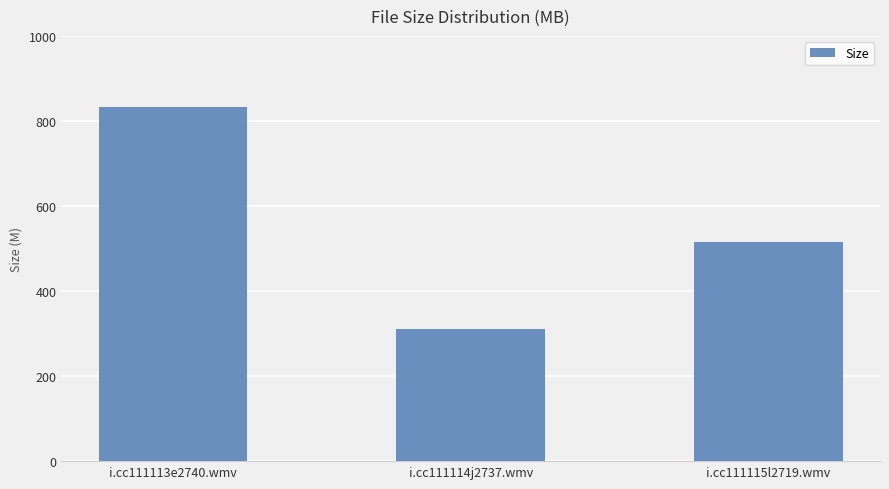

List the labels in order of value, largest first.

i.cc111113e2740.wmv, i.cc111115l2719.wmv, i.cc111114j2737.wmv